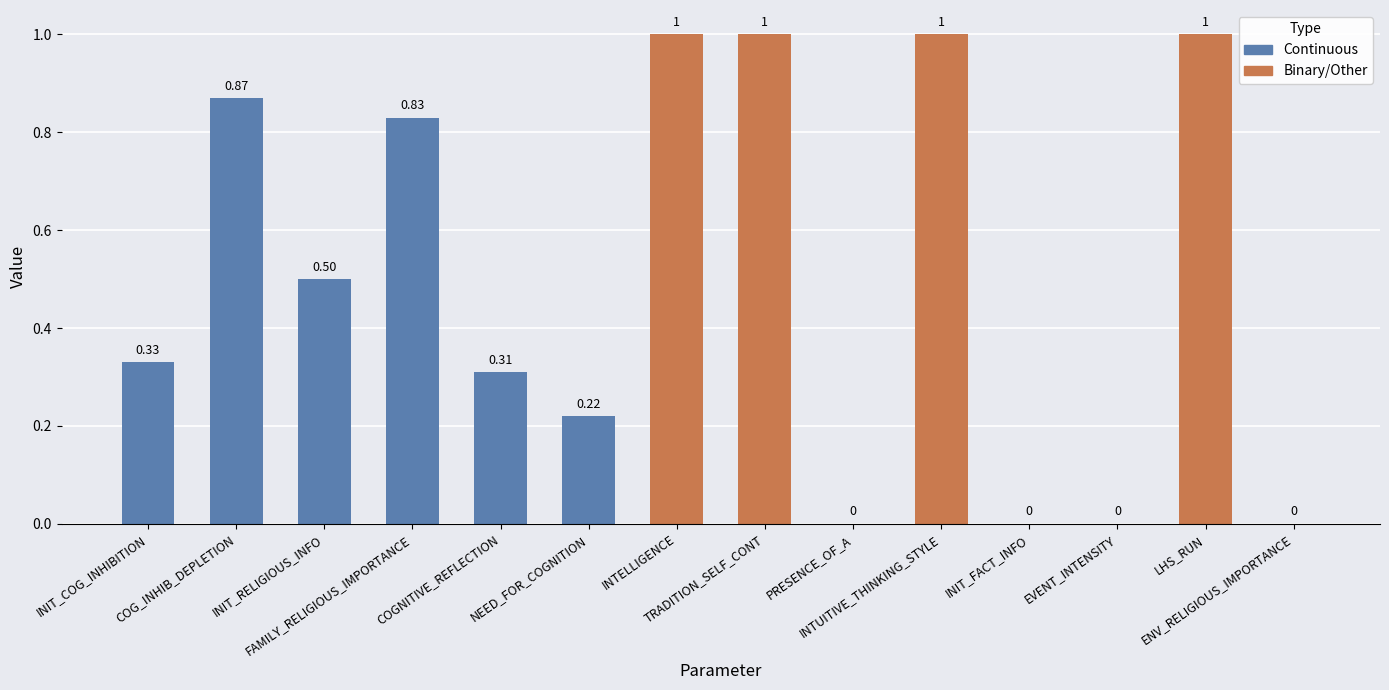

How many data points are above 0?

10